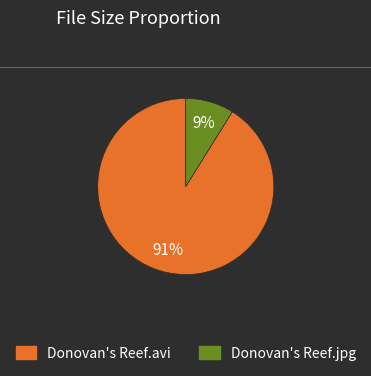

How many segments does this pie chart have?

2